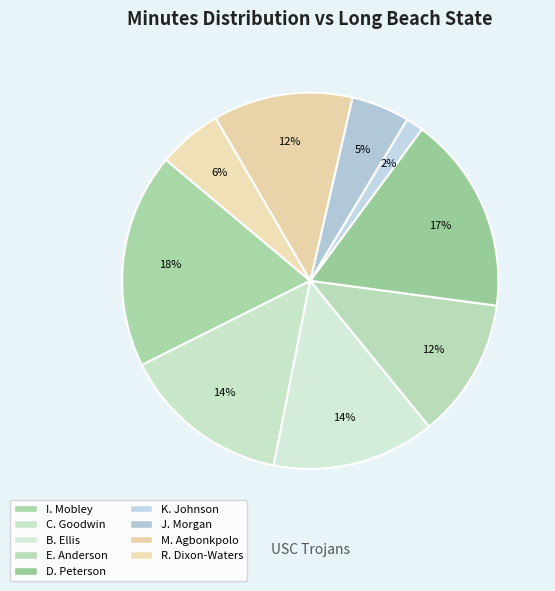

How many segments does this pie chart have?

9